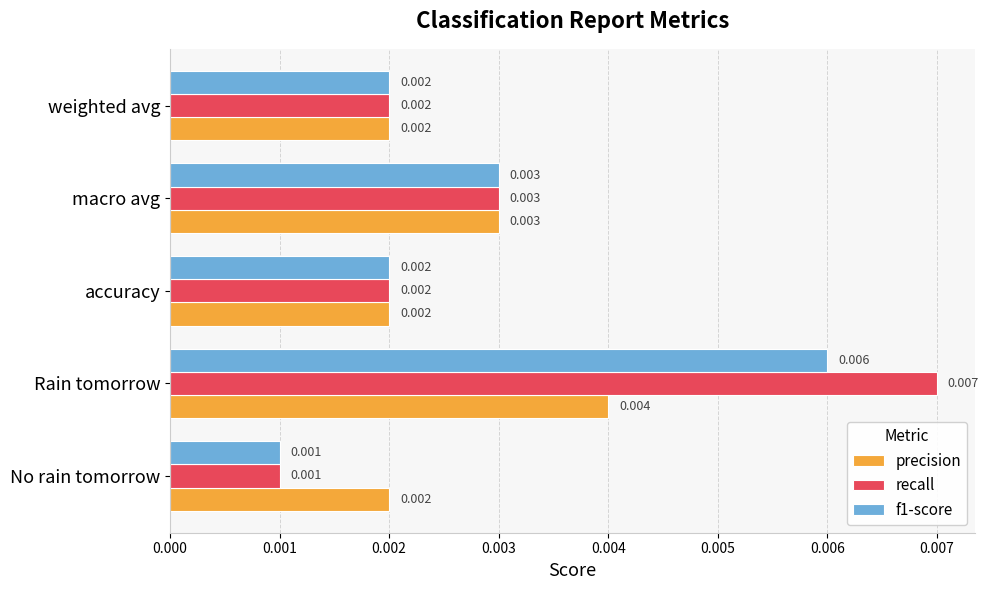

Which series has the widest spread of values?

recall